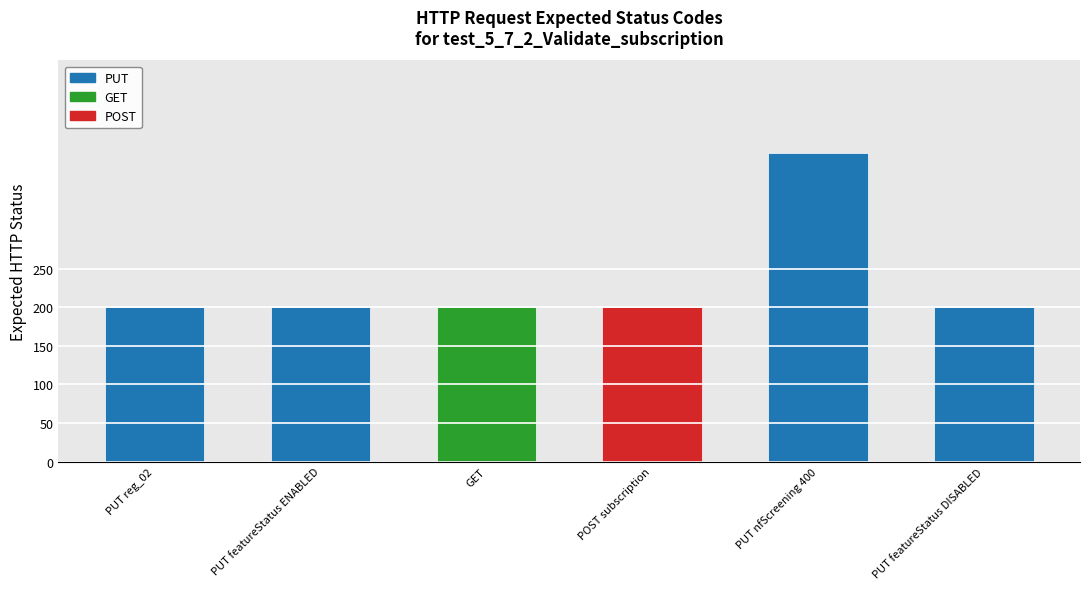

What is the difference between the maximum and minimum values?

200